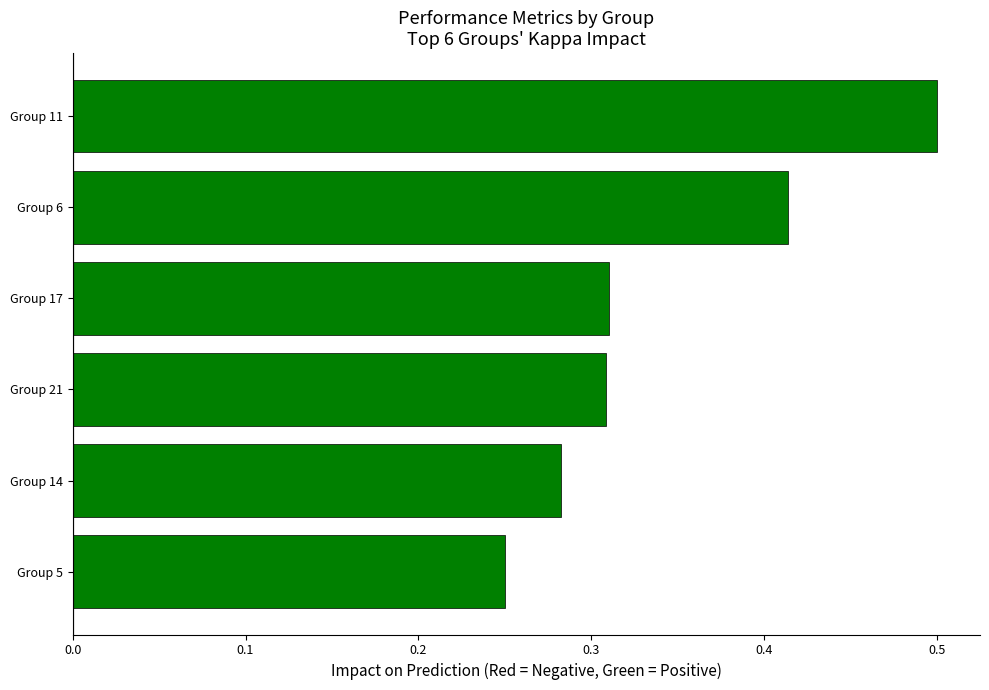

What is the sum of the values at Group 5 and Group 21?

0.6